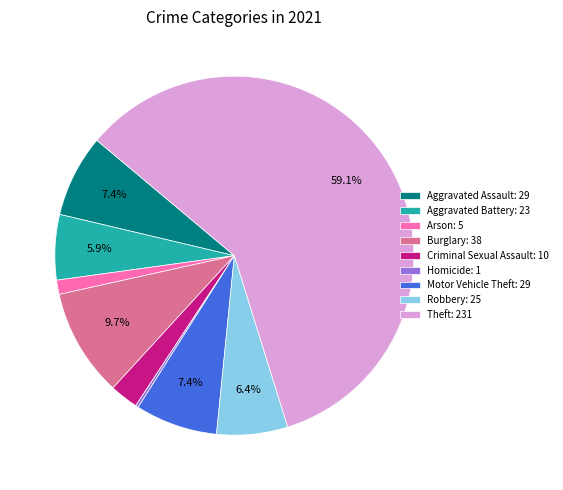

Is it true that Aggravated Battery is 6% of the pie?

True